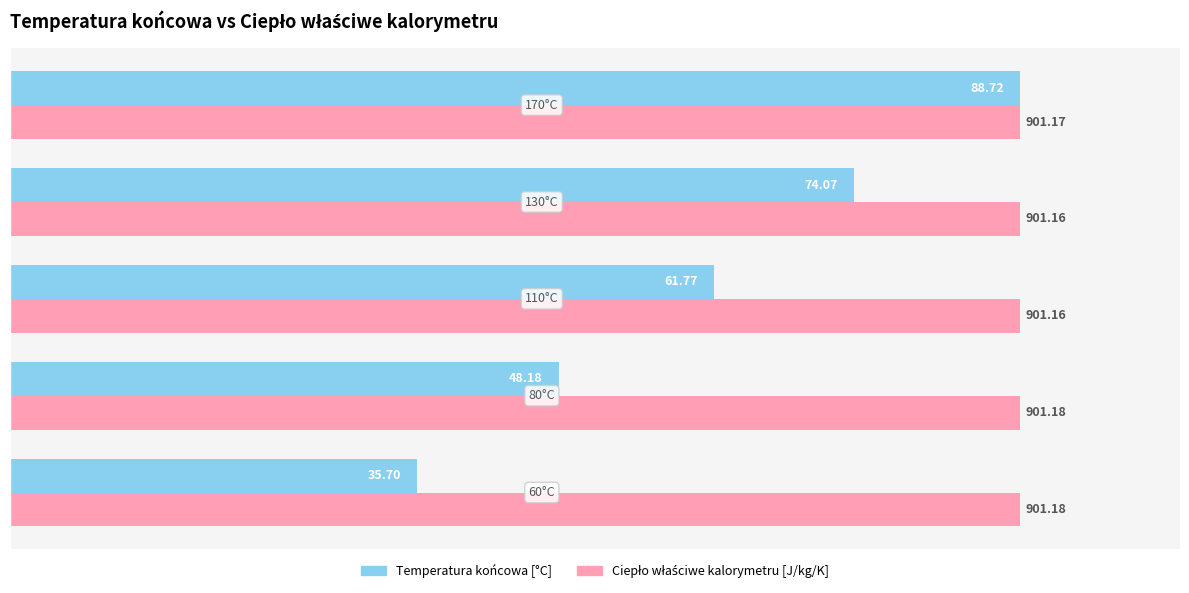

What are all the series names shown in the legend?

Temperatura końcowa [°C], Ciepło właściwe kalorymetru [J/kg/K]